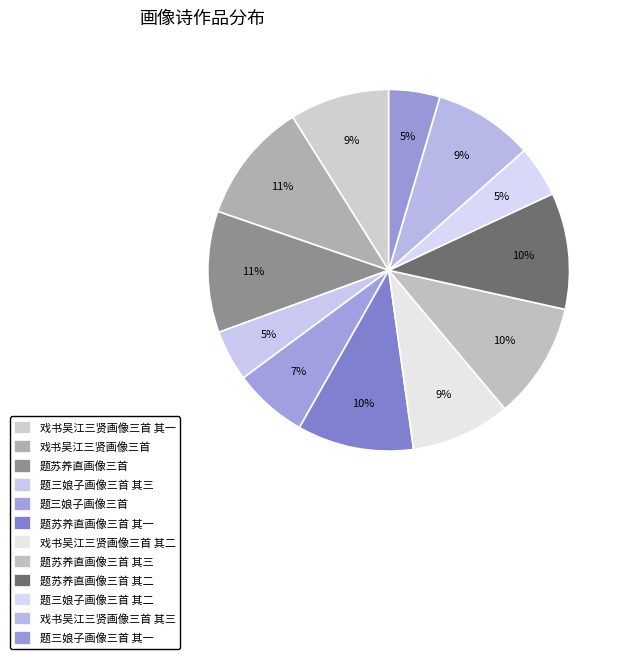

How many slices are in this pie chart?

12